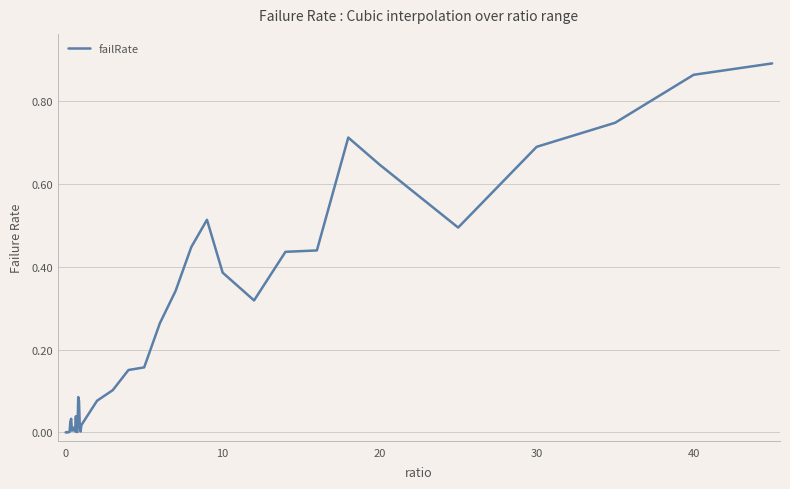

Is this an area chart (filled region under the line)?

No